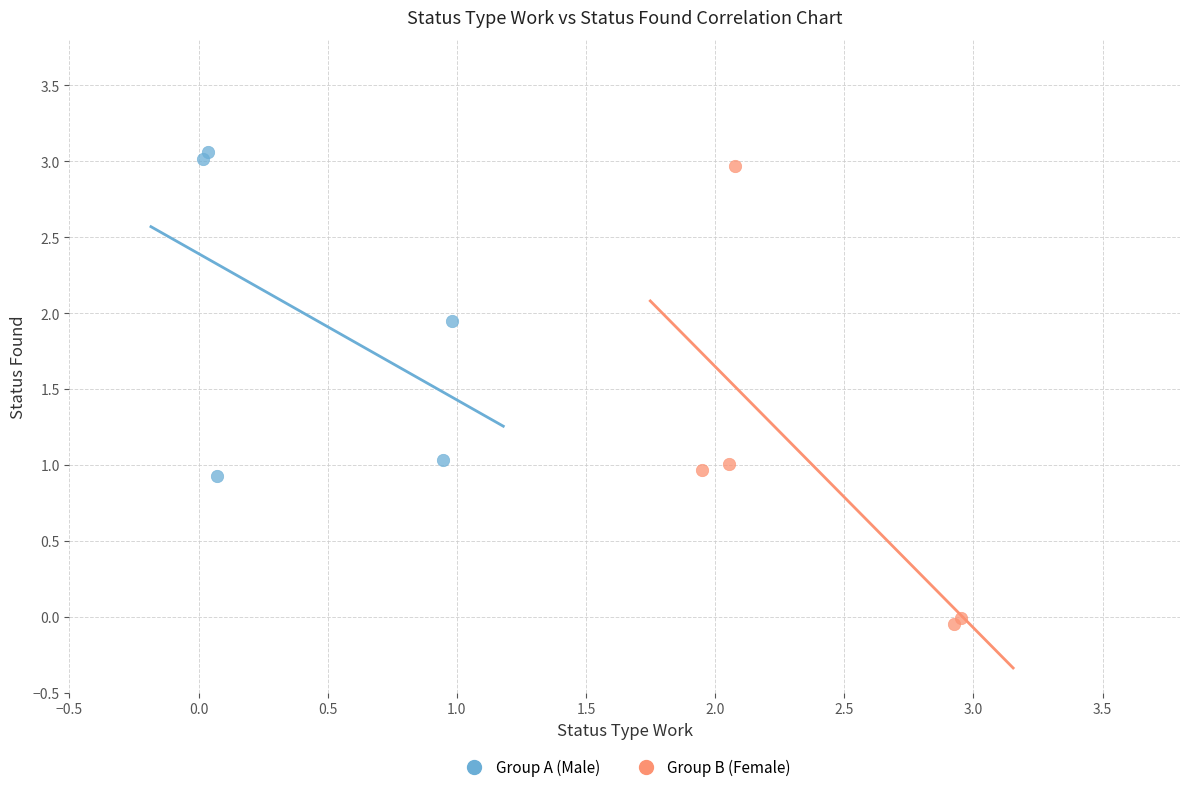

Which series contains the lowest Y value?

Group B (Female)